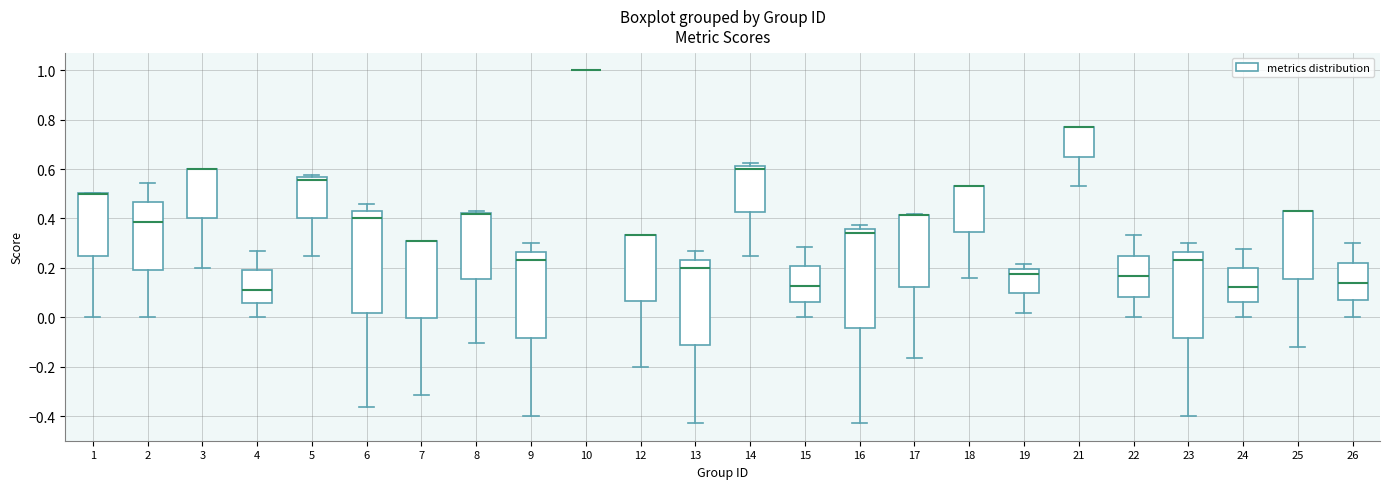

Where is the upper edge of the box at x = 24 on the y-axis? The values are not printed on the chart, so give them approximately, as read against the axis.

0.20